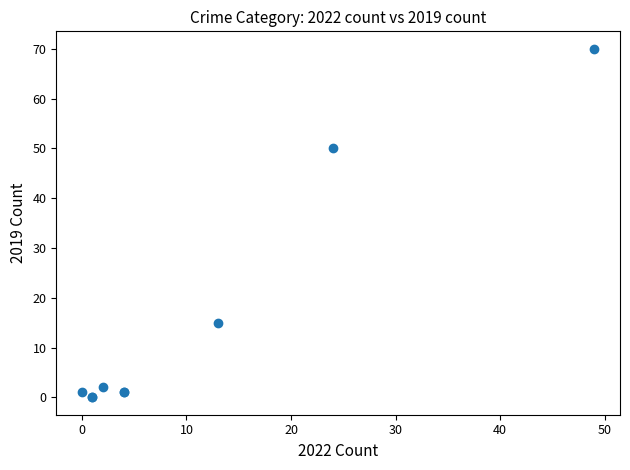

What Y value in the scatter plot is closest to 35?

50